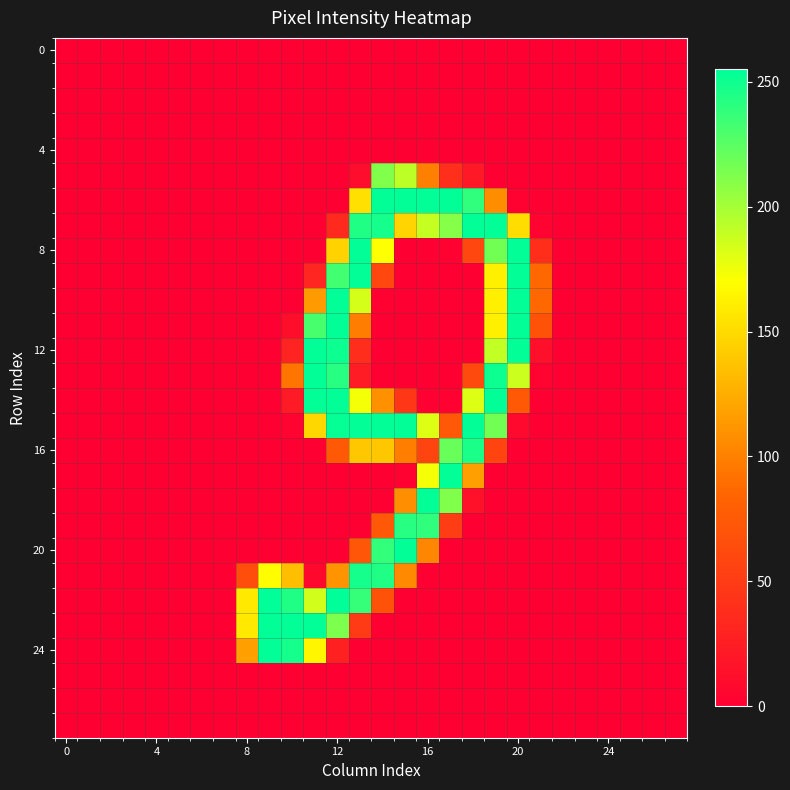

At how many categories does at least one series exceed 111?

13